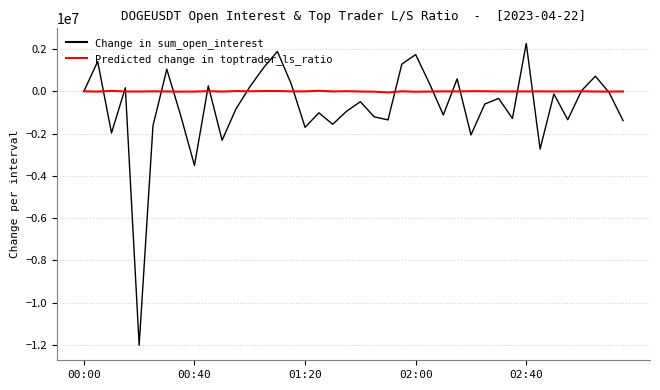

List the series in order of their peak value, lowest first.

Predicted change in toptrader_ls_ratio, Change in sum_open_interest